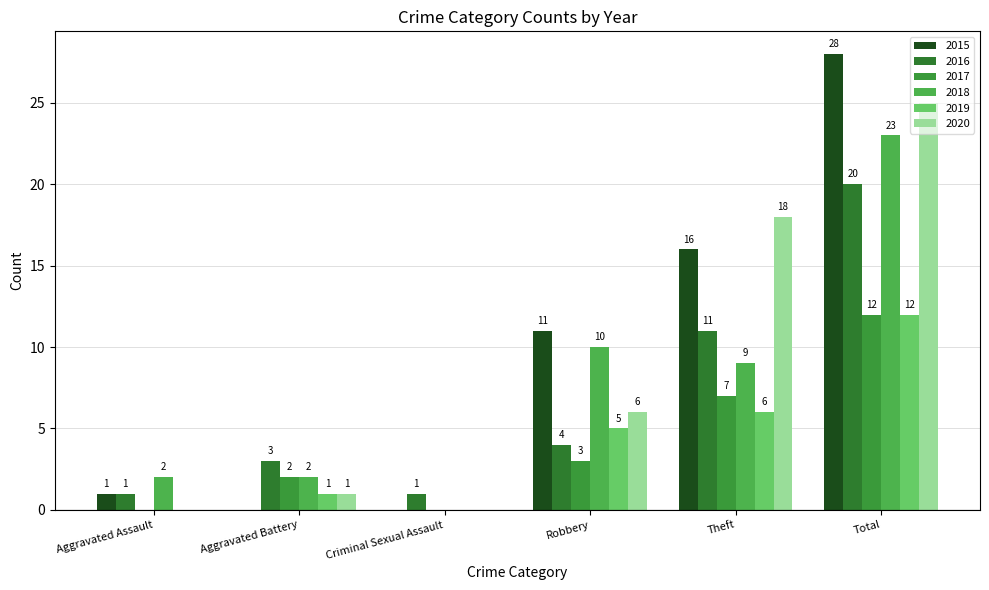

What is the highest value of the 2020 series?

25